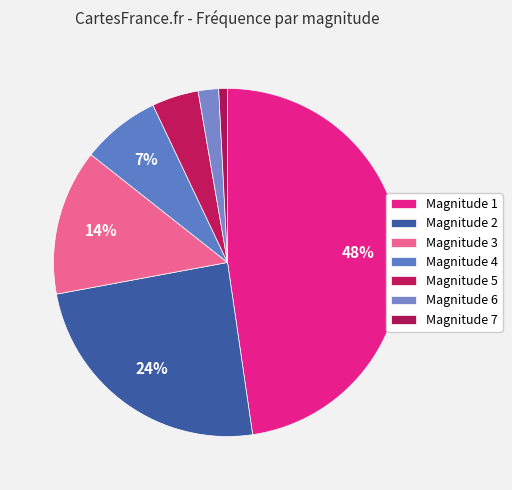

Which category has the biggest portion of the pie?

1